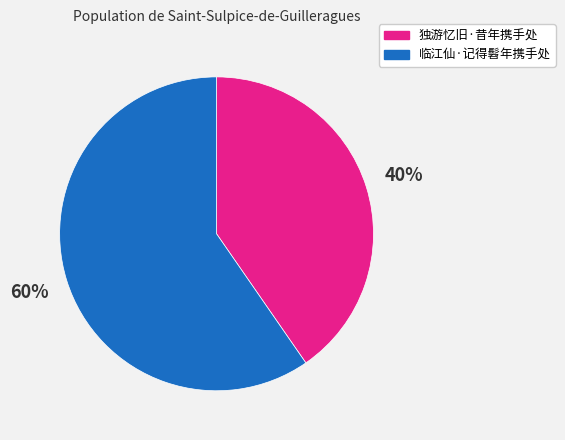

To the nearest percent, what is the combined percentage of 临江仙·记得髫年携手处 and 独游忆旧·昔年携手处?

100%